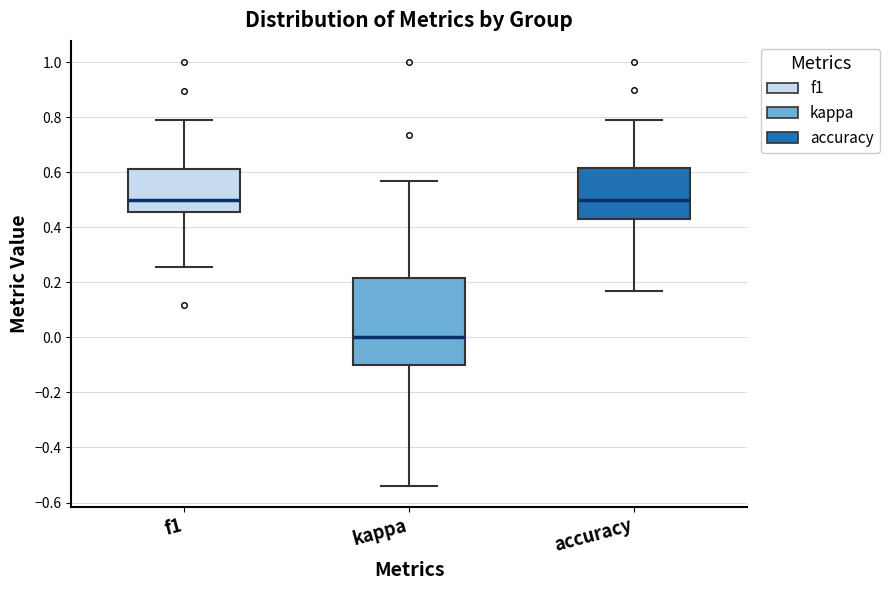

Where is the upper edge of the box for accuracy on the y-axis? The values are not printed on the chart, so give them approximately, as read against the axis.

0.62